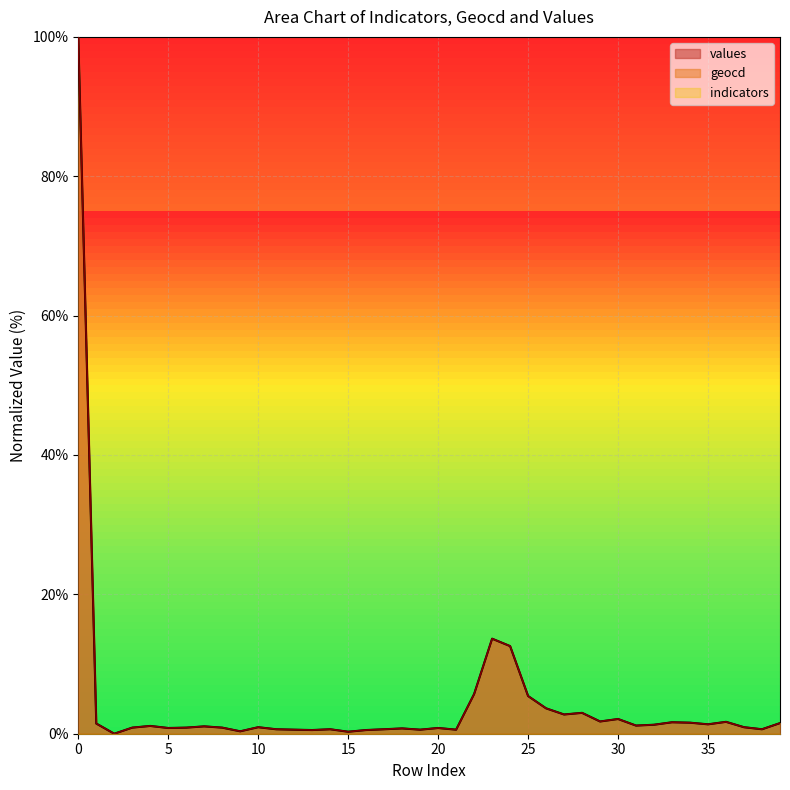

Reading left to right, list all the values displayed in this chart.

values: 100.0	1.5	0.0	0.9	1.1	0.8	0.9	1.1	0.9	0.3	0.9	0.6	0.6	0.5	0.6	0.3	0.5	0.6	0.8	0.6	0.8	0.6	5.7	13.6	12.6	5.4	3.6	2.8	3.0	1.8	2.1	1.2	1.3	1.6	1.6	1.3	1.7	0.9	0.6	1.5
geocd: 100.0	1.5	0.0	0.9	1.1	0.8	0.9	1.1	0.9	0.4	0.9	0.6	0.6	0.5	0.6	0.3	0.5	0.6	0.8	0.6	0.8	0.6	5.7	13.6	12.6	5.4	3.6	2.8	3.0	1.8	2.1	1.2	1.3	1.6	1.6	1.4	1.7	0.9	0.6	1.5